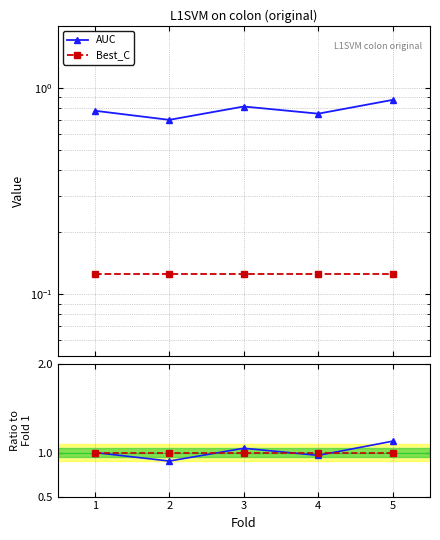

Does the chart have visible grid lines?

Yes